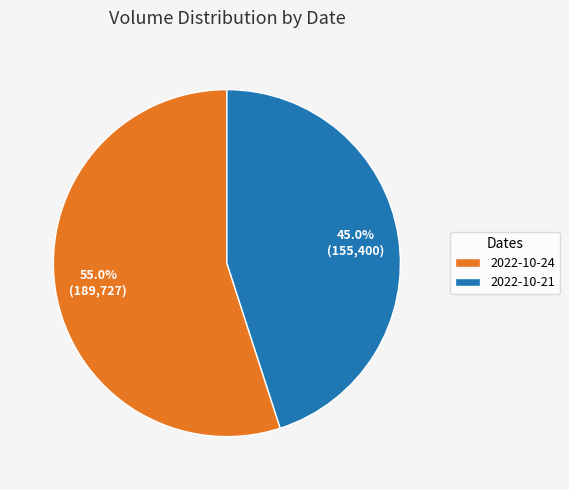

Which category has the smallest portion of the pie?

2022-10-21